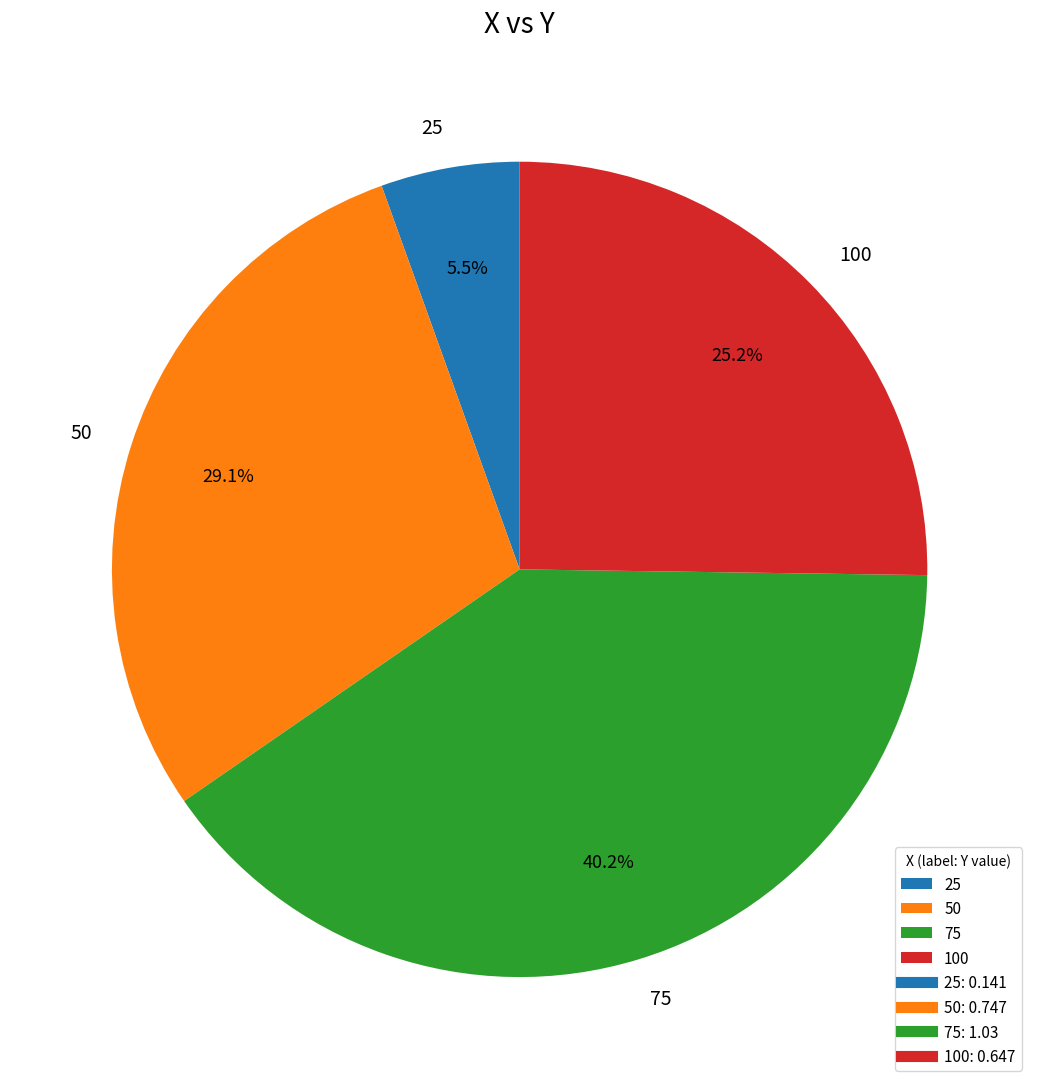

Between 100 and 25, which is larger?

100